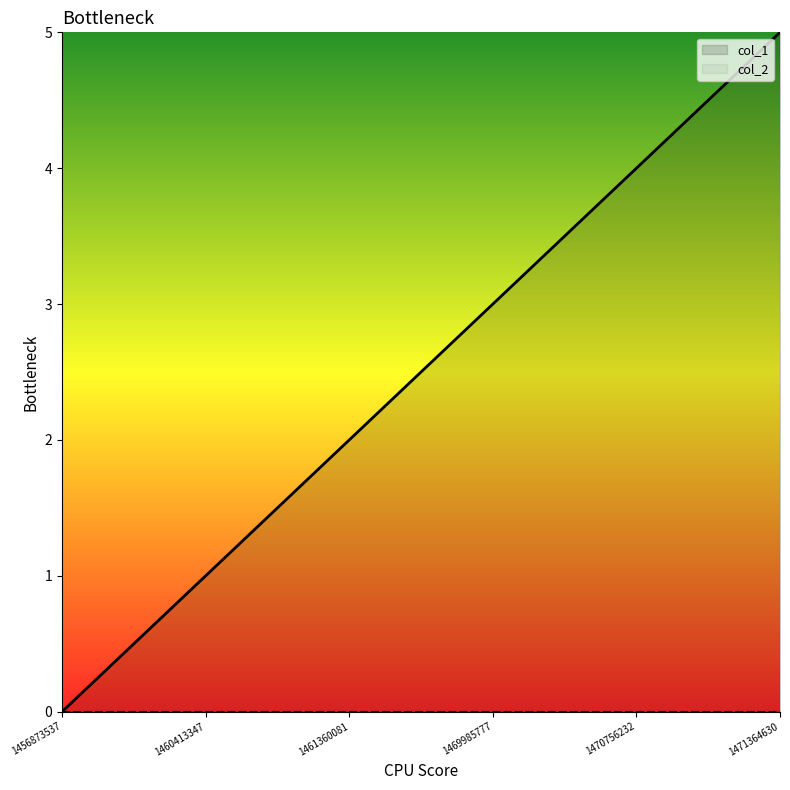

At which label is the value closest to 2?

1461360081